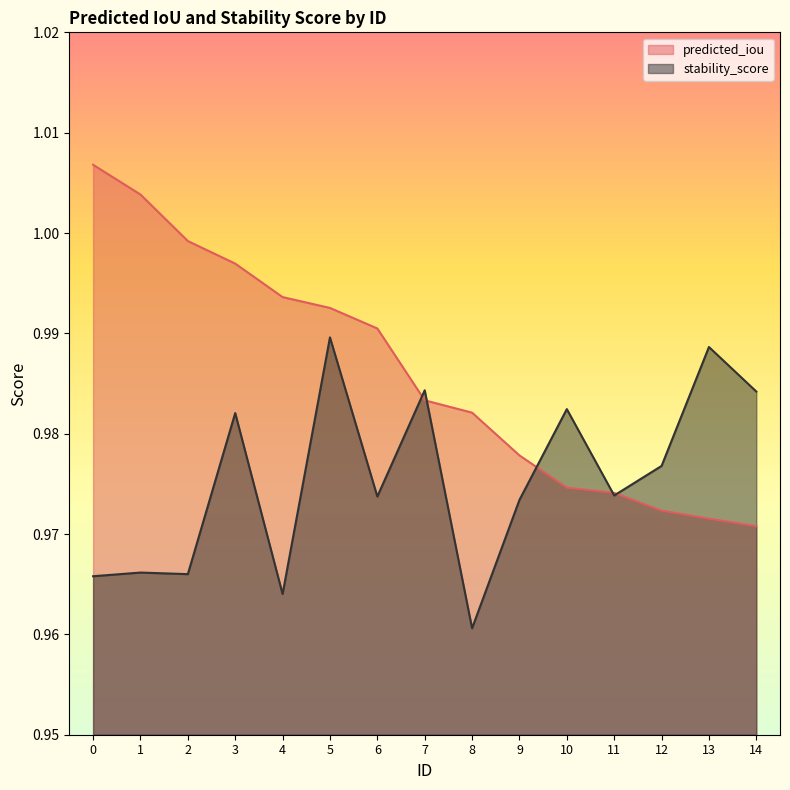

True or false: predicted_iou and stability_score intersect in this chart.

True